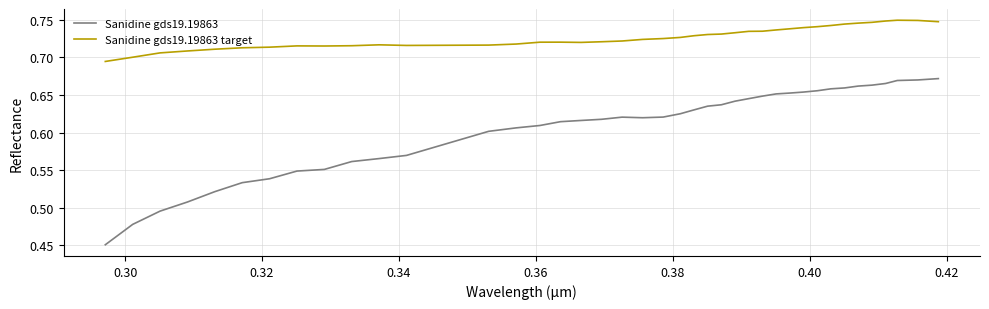

What is the sum of all Sanidine gds19.19863 target values?

29.1